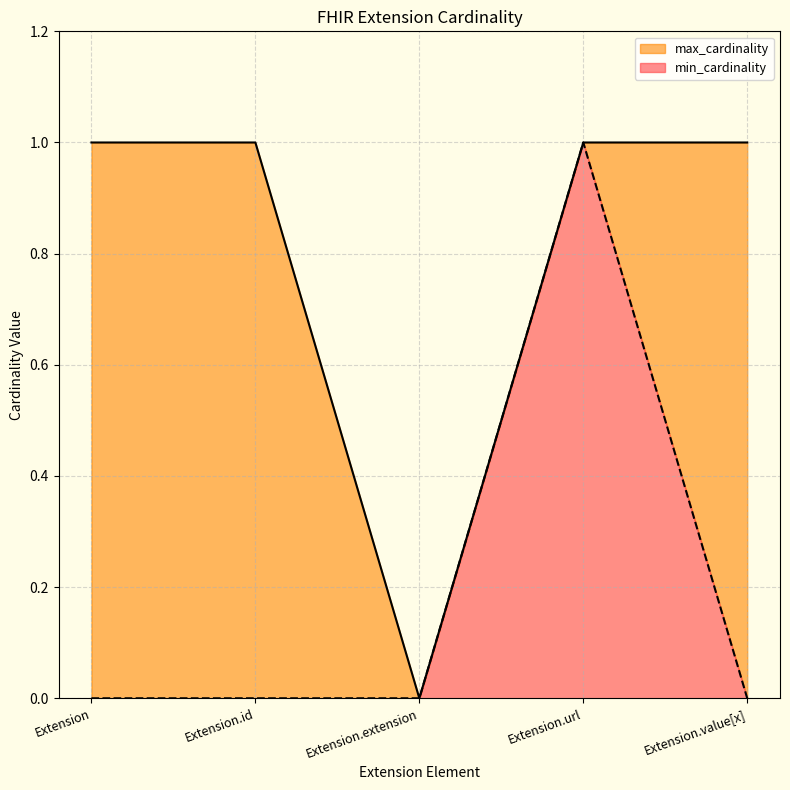

Reading right to left, extract all data points from this chart.

min_cardinality: 0	1	0	0	0
max_cardinality: 1	1	0	1	1